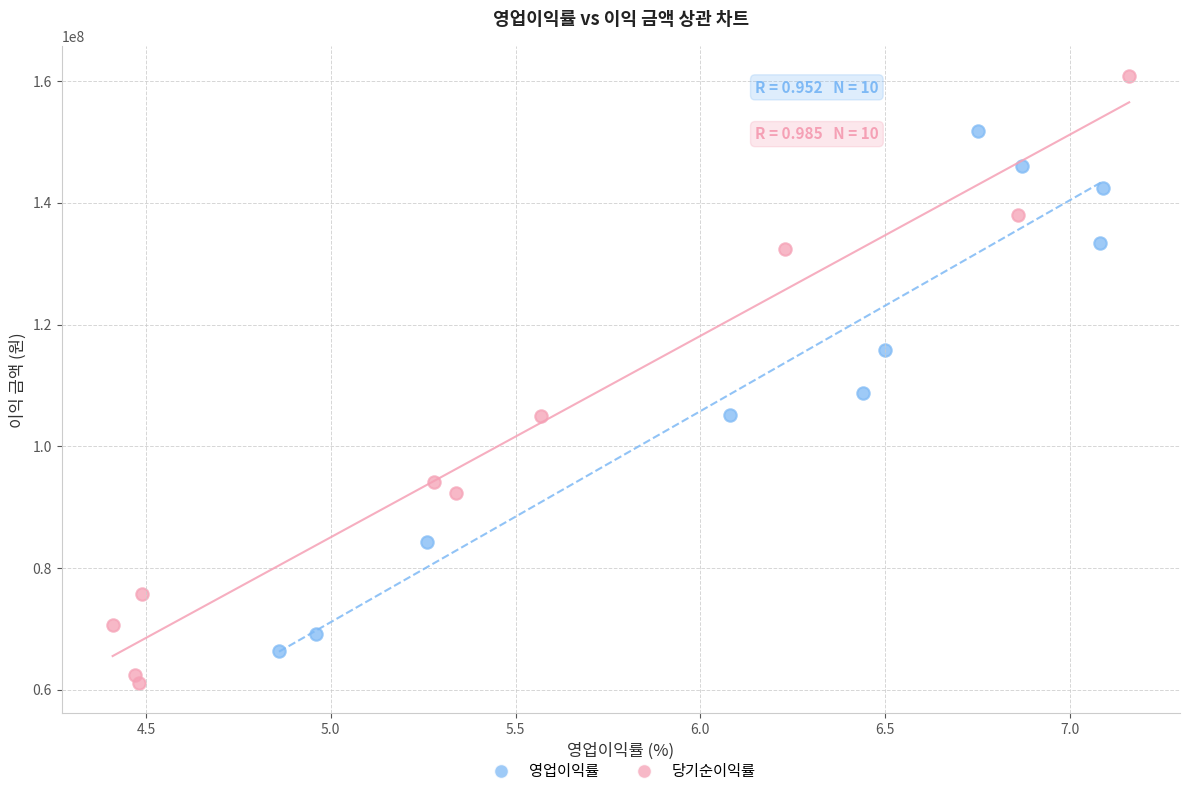

Which series contains the highest Y value?

당기순이익률